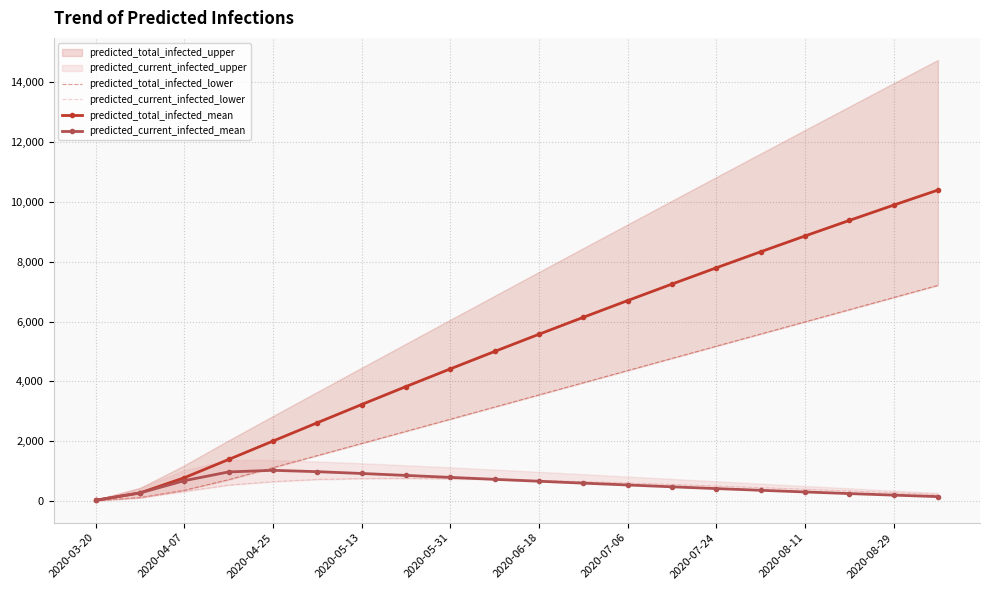

Does the chart have visible grid lines?

Yes